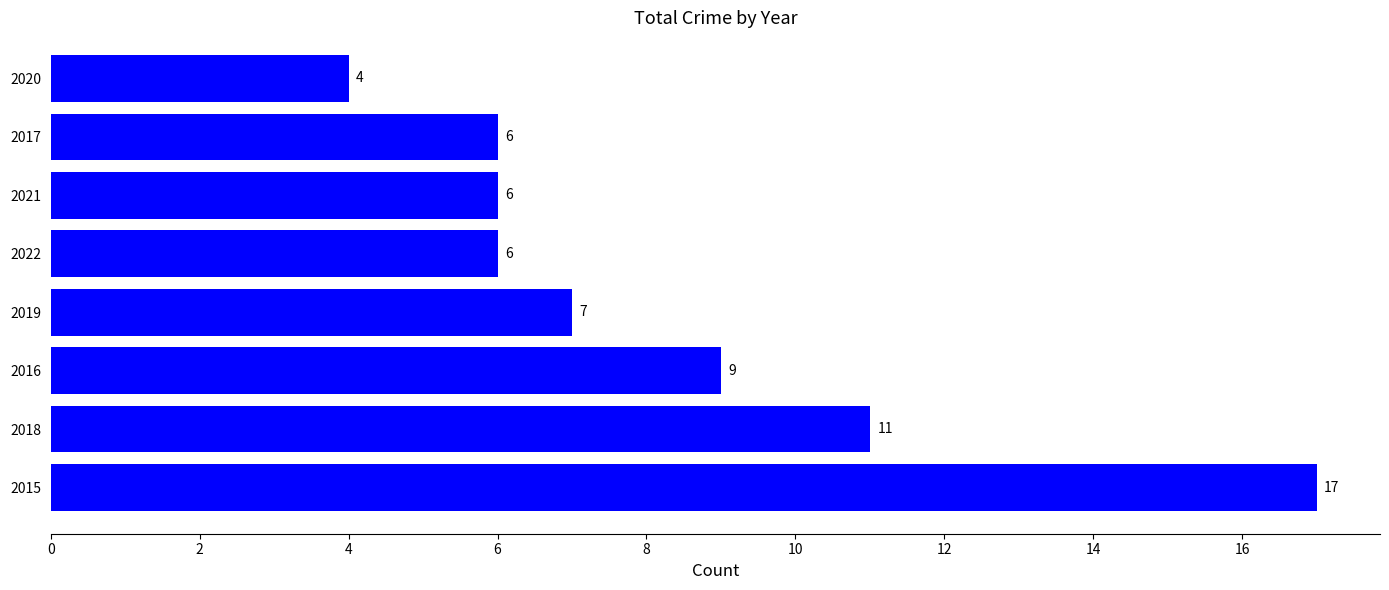

What is the greatest value displayed?

17